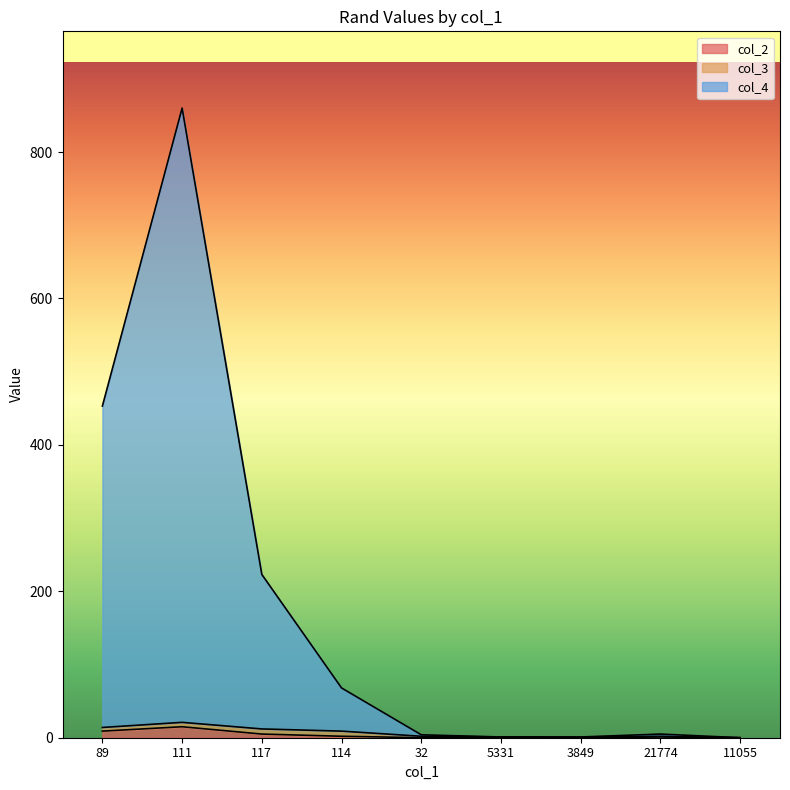

What is the total value across all series at 114?

68